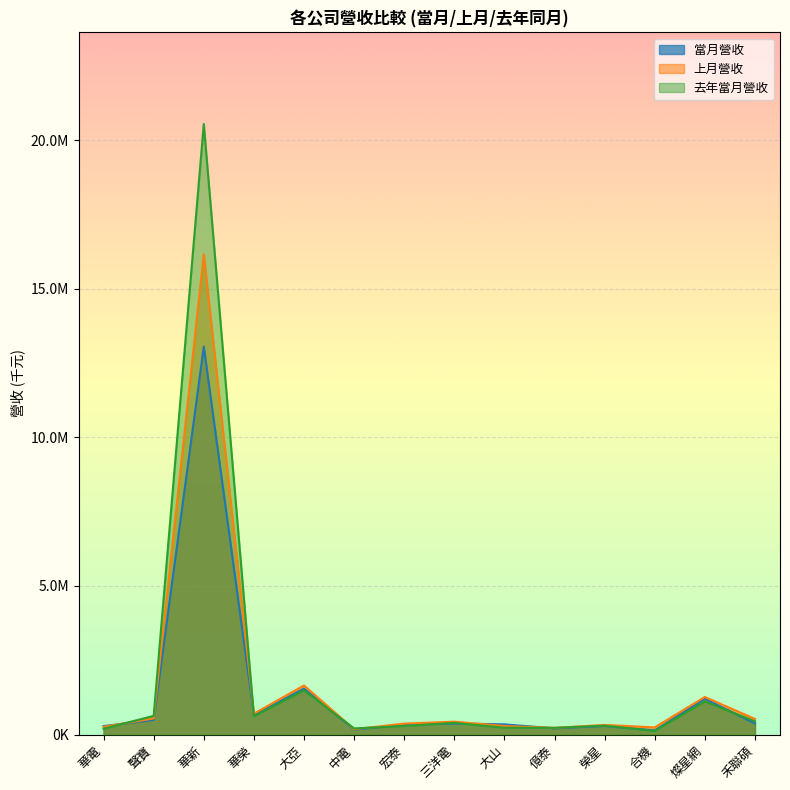

Where is 上月營收 nearest to the value 8172696?

大亞